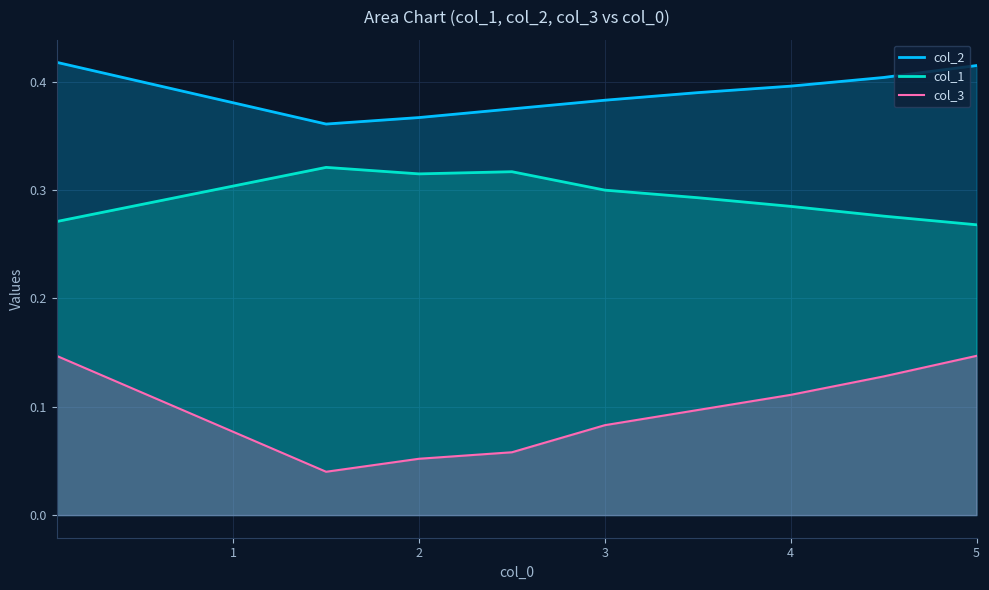

True or false: col_3 and col_2 cross at least once.

False